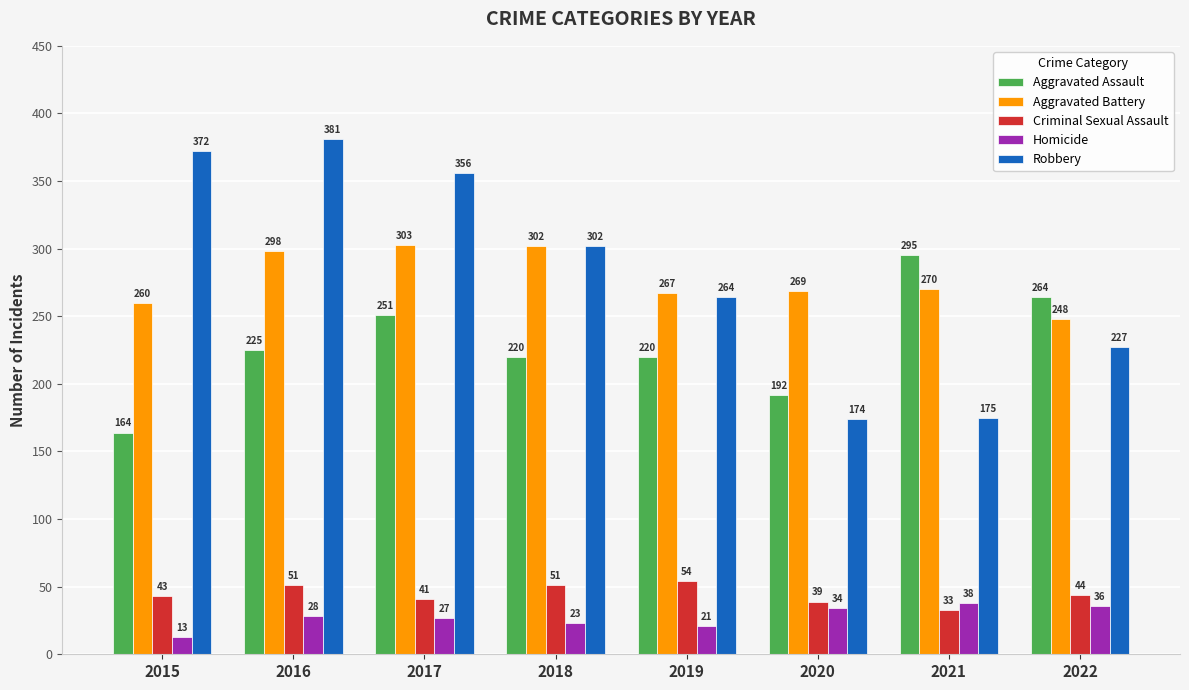

Is the value of Aggravated Assault at 2016 greater than the value of Aggravated Battery at 2019?

No